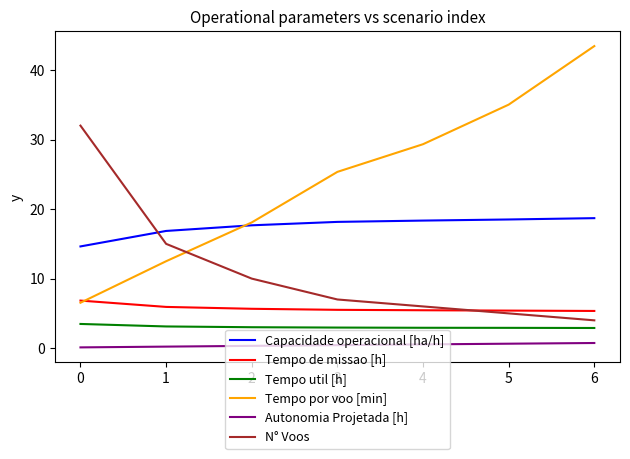

Rank the series by their maximum value, from highest to lowest.

Tempo por voo [min], N° Voos, Capacidade operacional [ha/h], Tempo de missao [h], Tempo util [h], Autonomia Projetada [h]